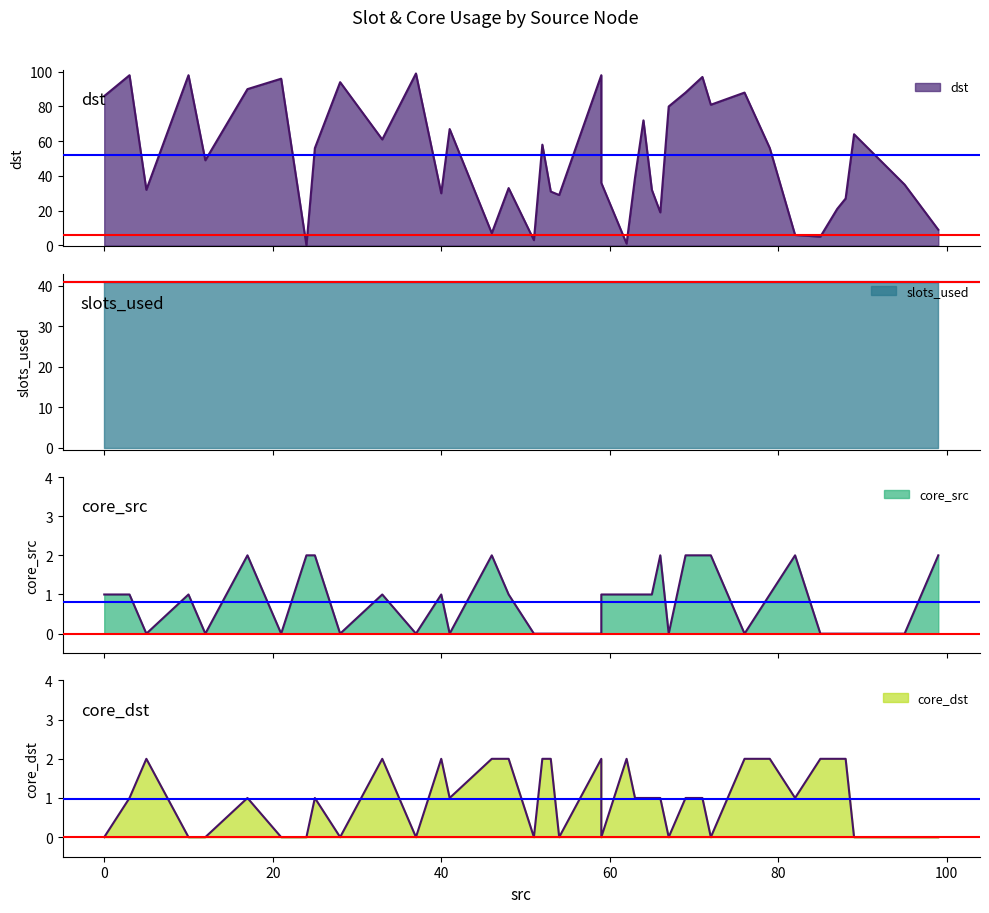

Does the chart have visible grid lines?

No